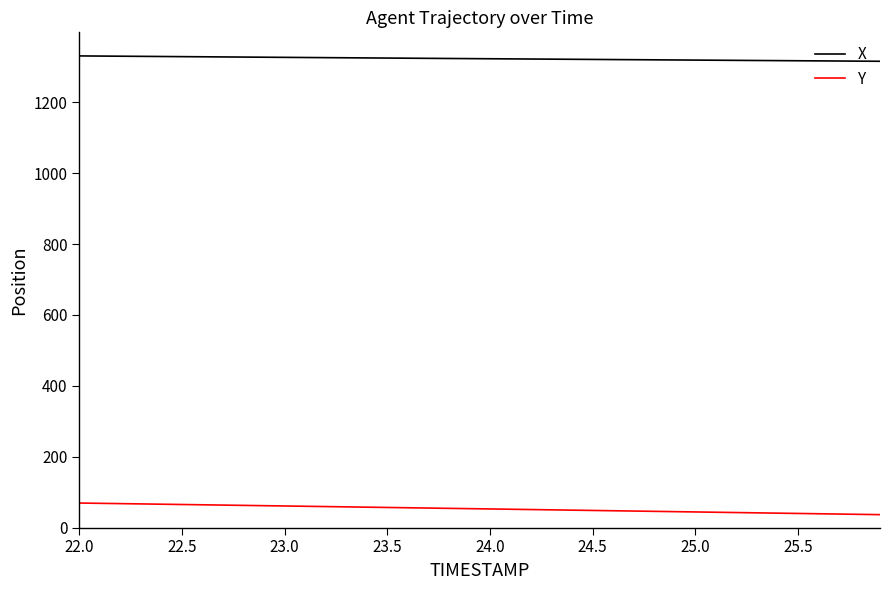

True or false: X and Y cross at least once.

False